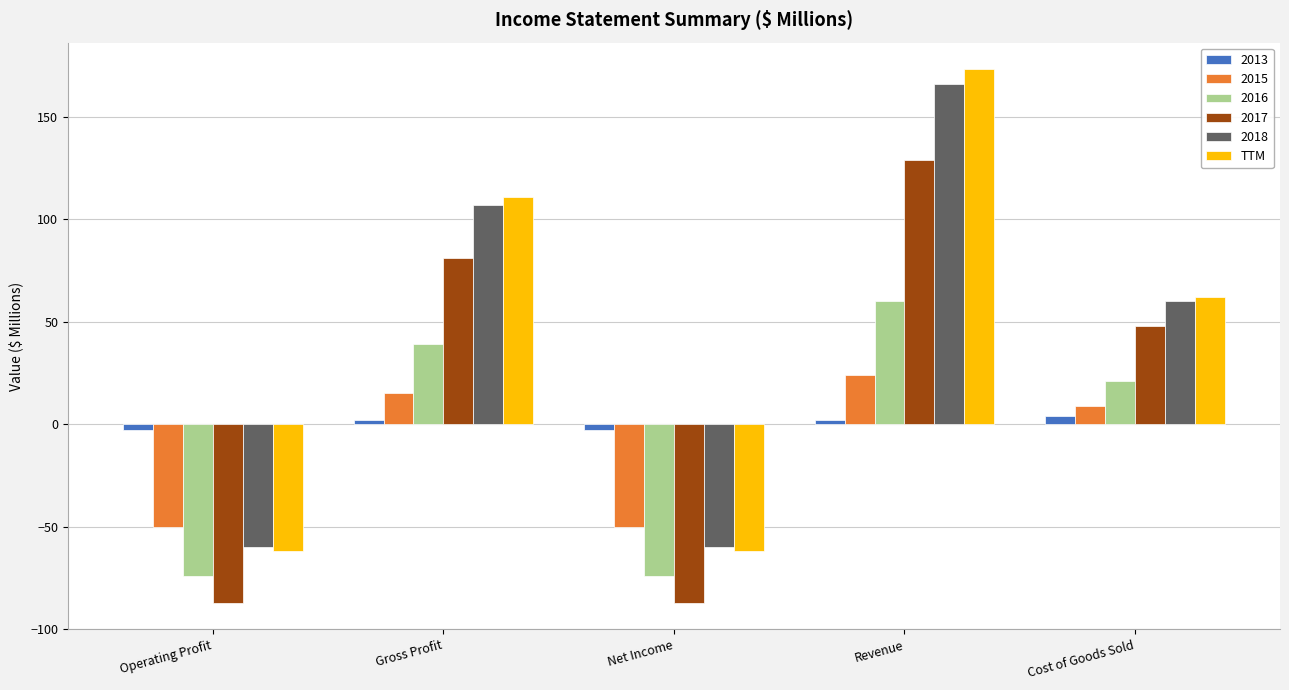

How many bars are there in total?

30